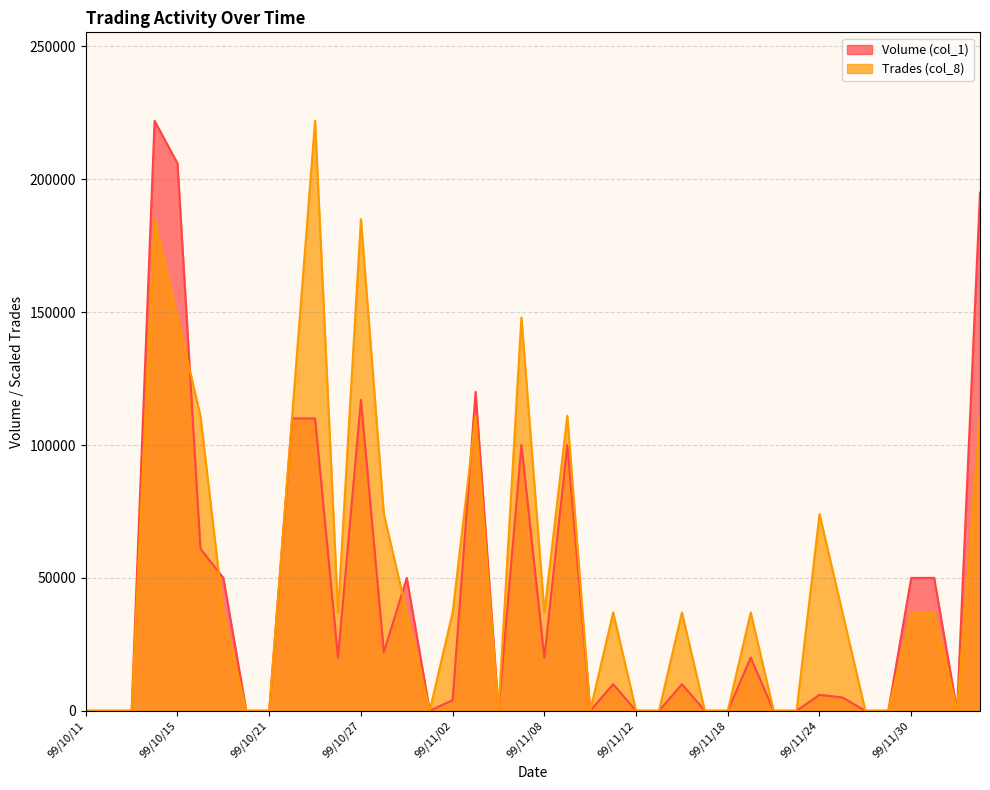

How many interior local valleys does the Volume (col_1) series have?

7